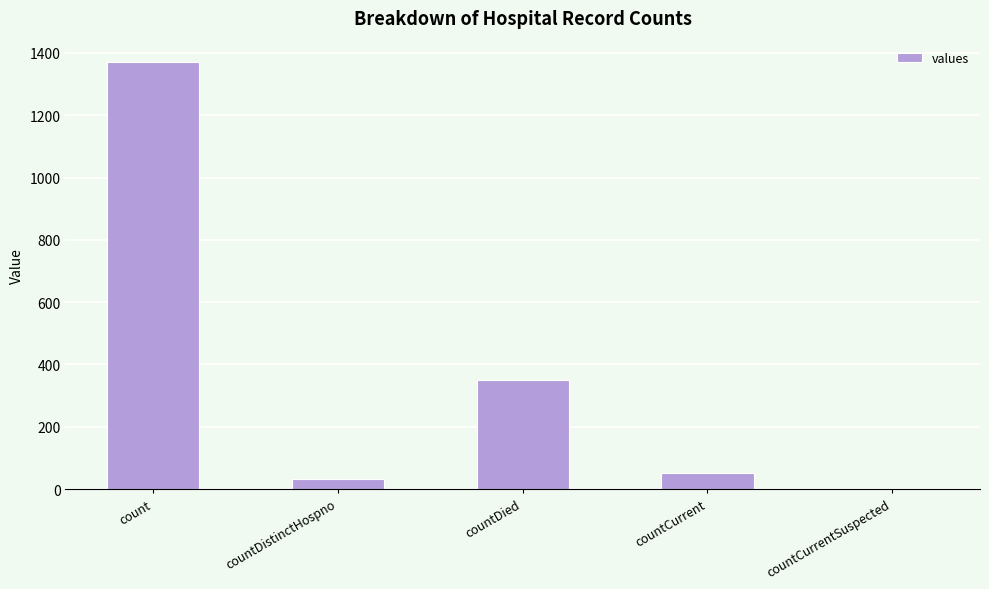

Where is the data nearest to the value 685?

countDied